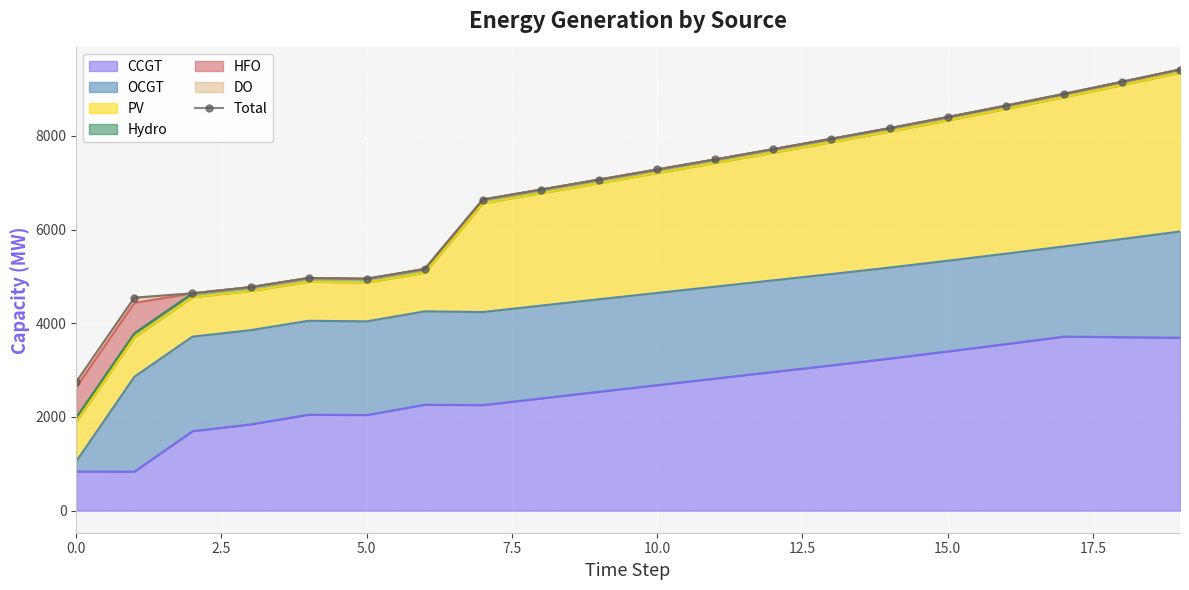

What is the average value?

6771